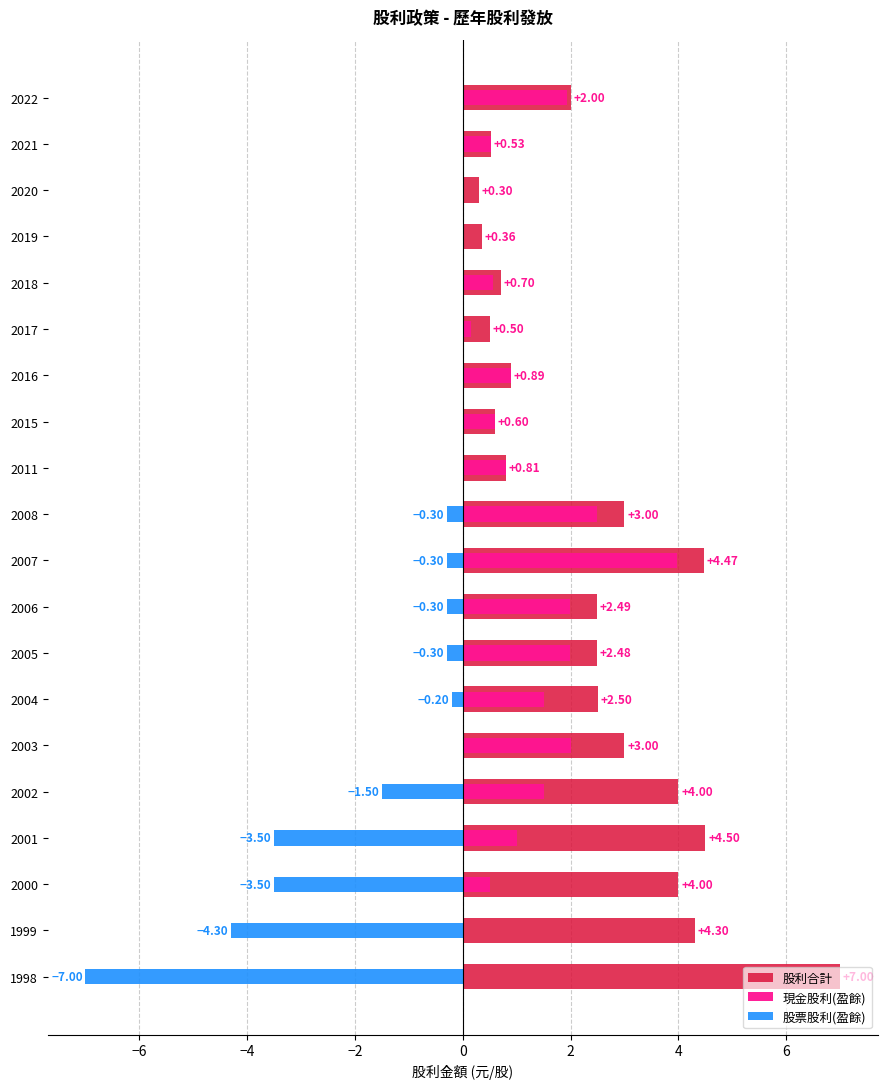

Count the number of data series in this chart.

3